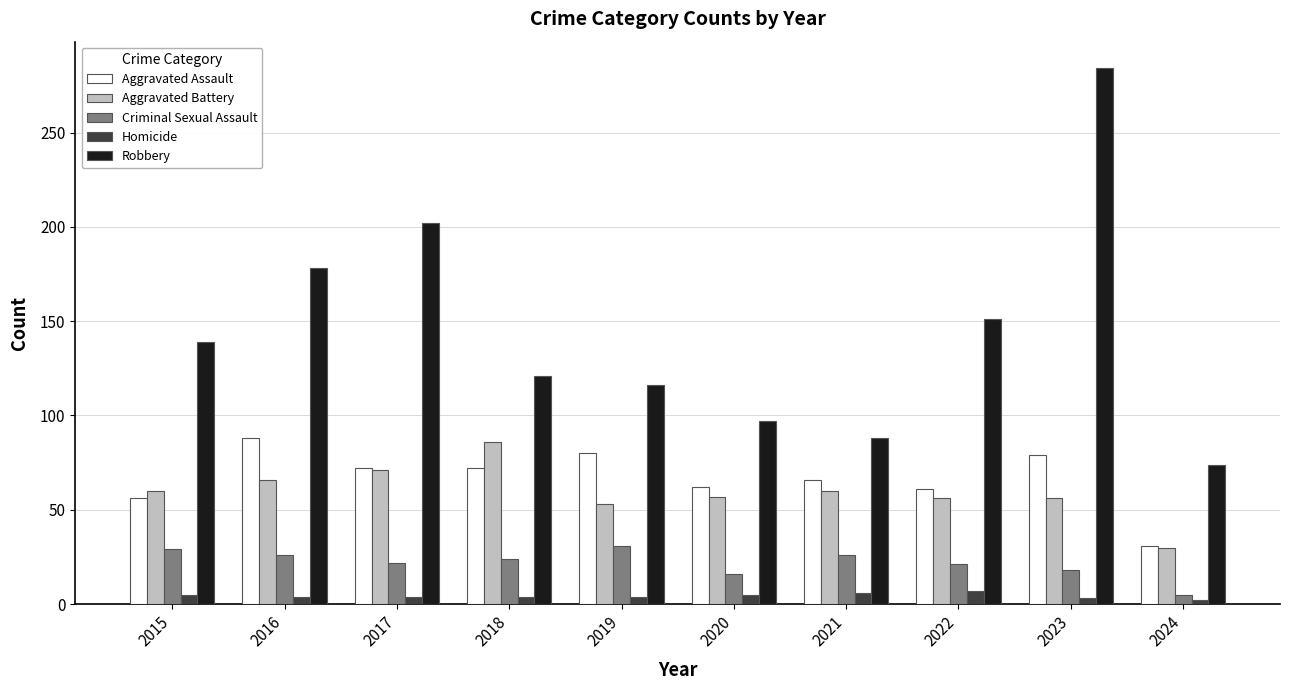

Count the number of categories in the chart.

10